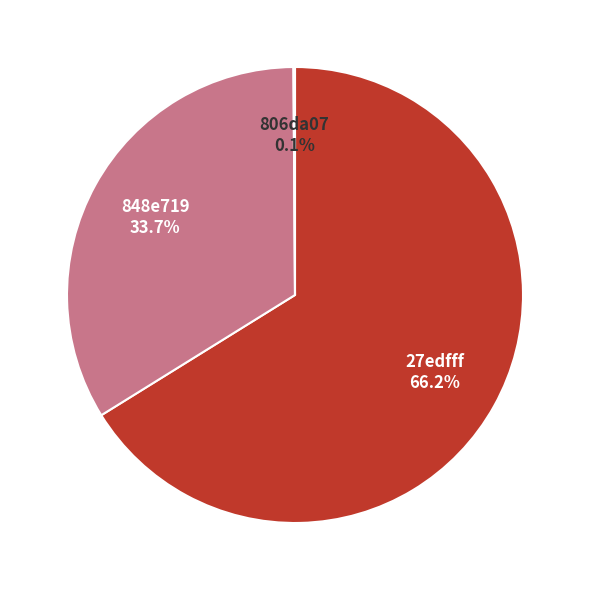

Which has a higher value, 27edfff or 848e719?

27edfff